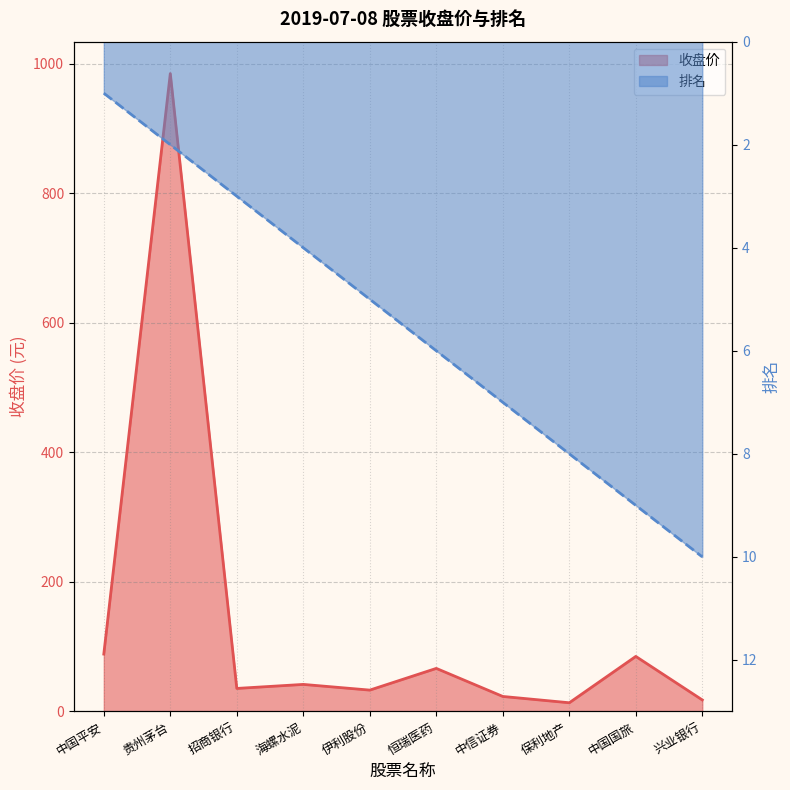

What is the value of the 收盘价 point at the 4th from the left?

41.8